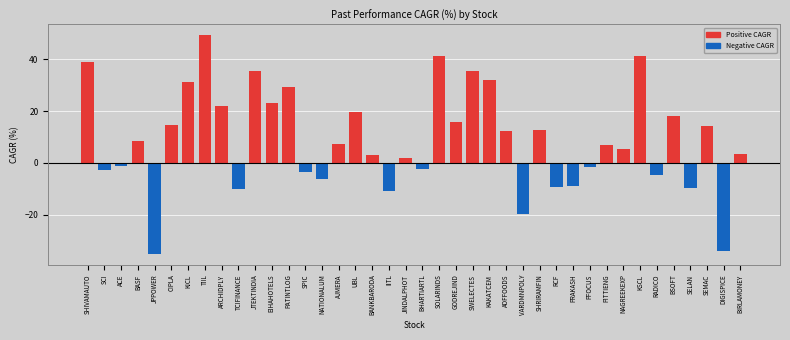

What is the maximum value shown in the chart?

49.2